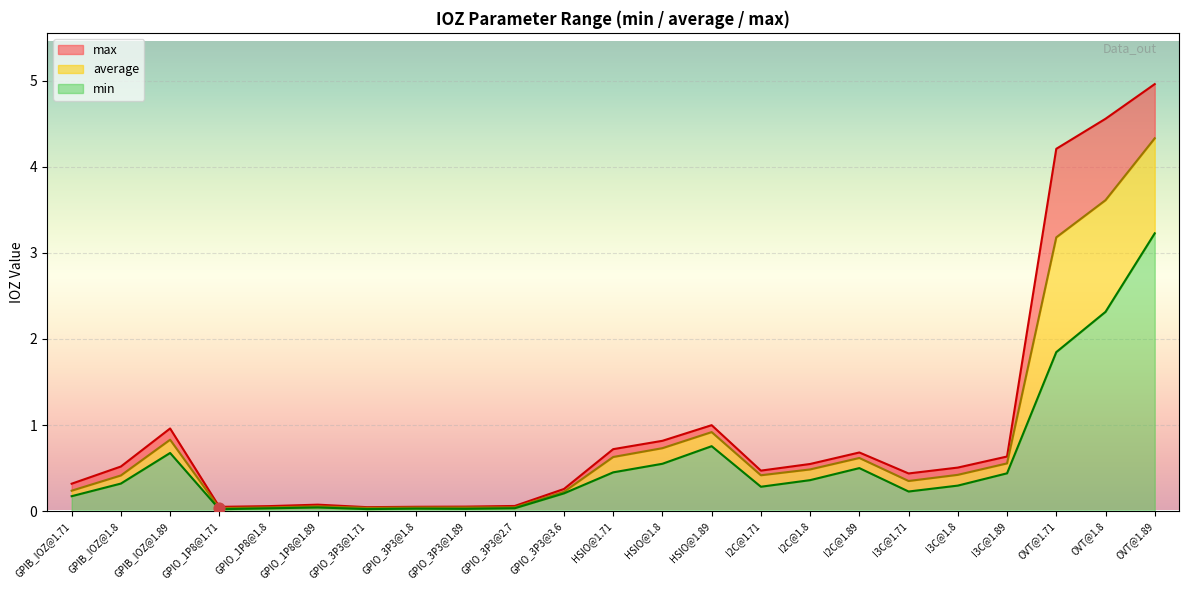

At how many categories does at least one series exceed 3?

3